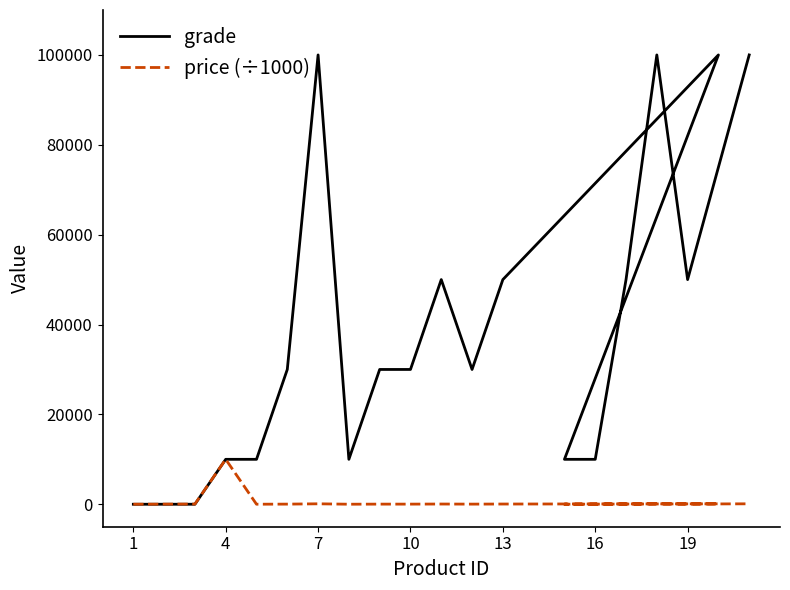

Which category has the lowest value across all series?

1